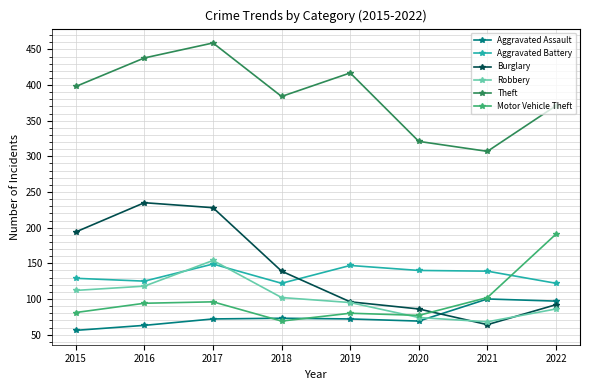

Where is the first local maximum for Aggravated Battery?

2017